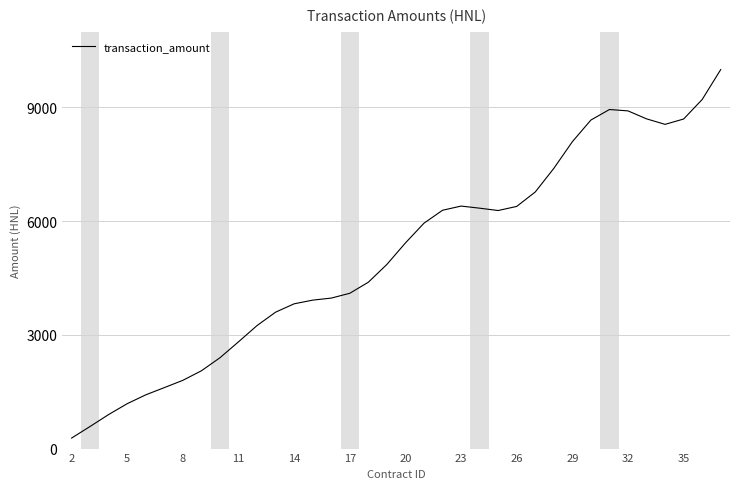

What is the maximum value shown in the chart?

10000.0